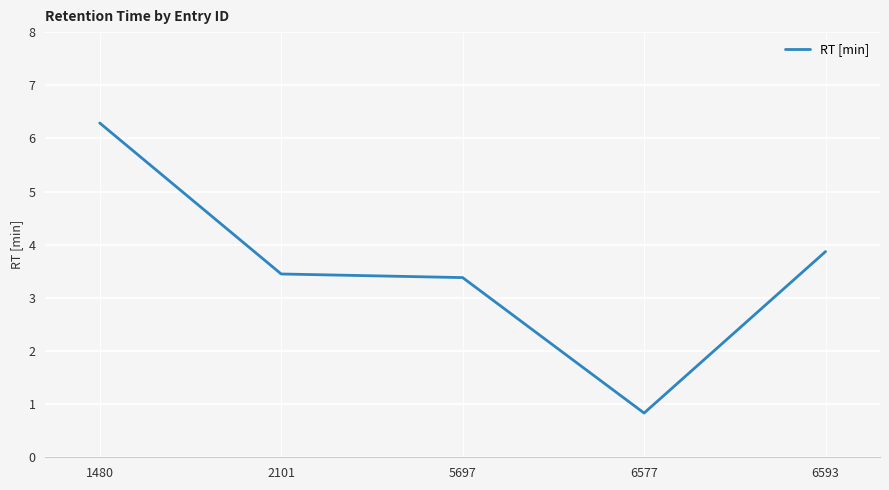

List the labels in order of value, largest first.

1480, 6593, 2101, 5697, 6577